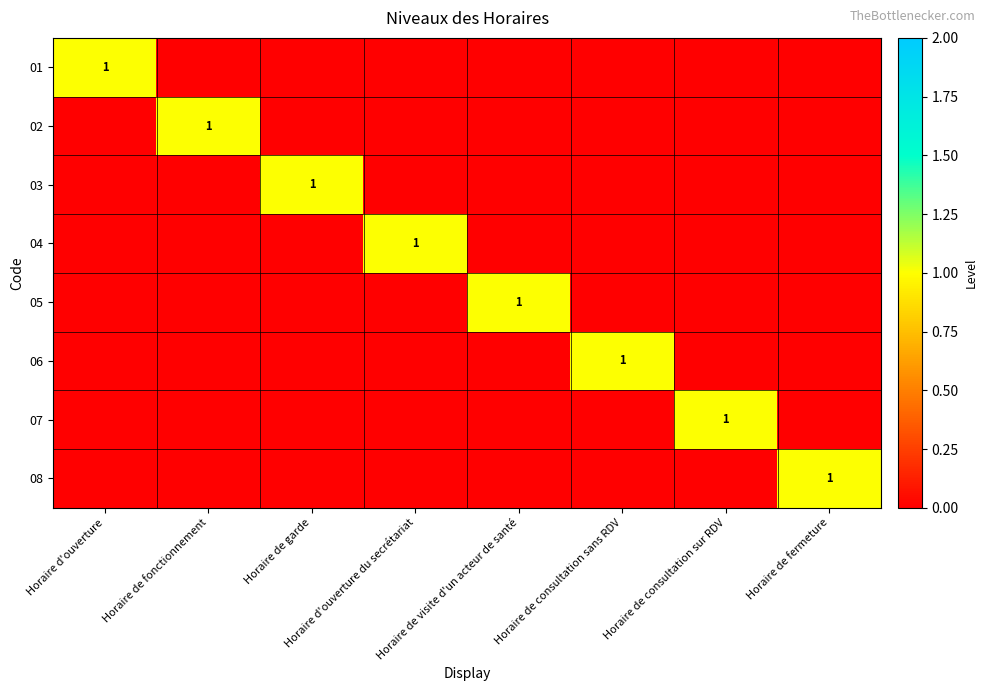

Between Horaire de fermeture and Horaire de consultation sur RDV, which is larger?

Horaire de fermeture